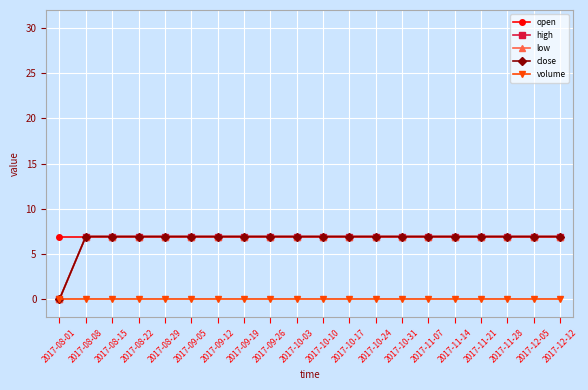

At how many categories does at least one series exceed 2?

20